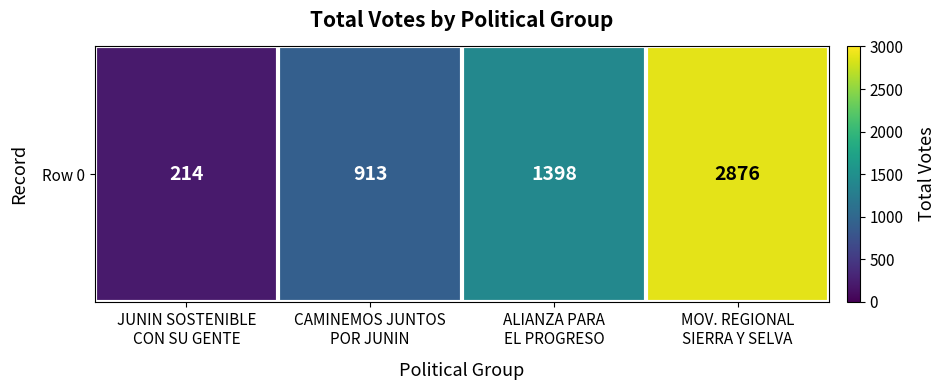

List the labels in order of value, smallest first.

JUNIN SOSTENIBLE
CON SU GENTE, CAMINEMOS JUNTOS
POR JUNIN, ALIANZA PARA
EL PROGRESO, MOV. REGIONAL
SIERRA Y SELVA